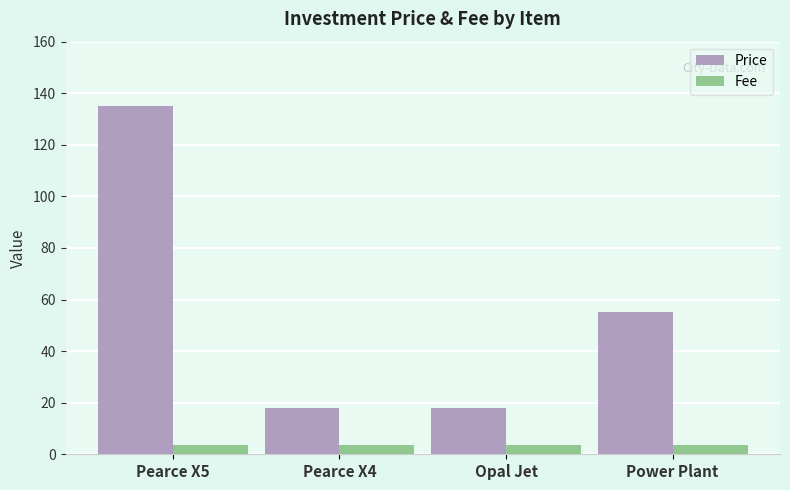

The Price series shows 18.0 at Opal Jet. True or false?

True